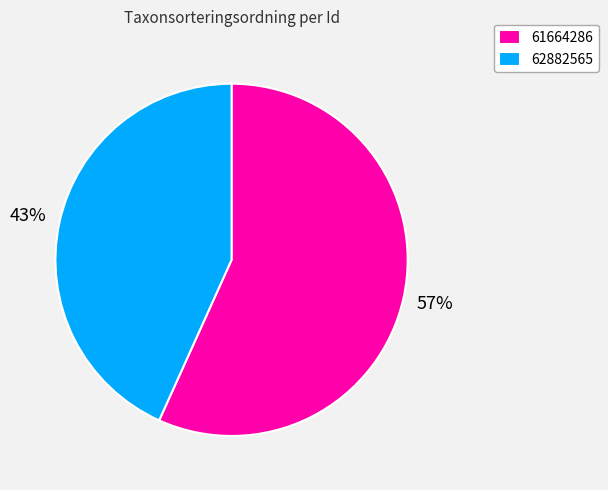

The 61664286 slice represents 57% of the pie. True or false?

True